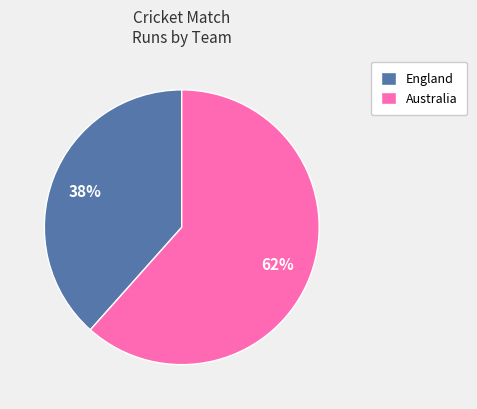

How many segments does this pie chart have?

2